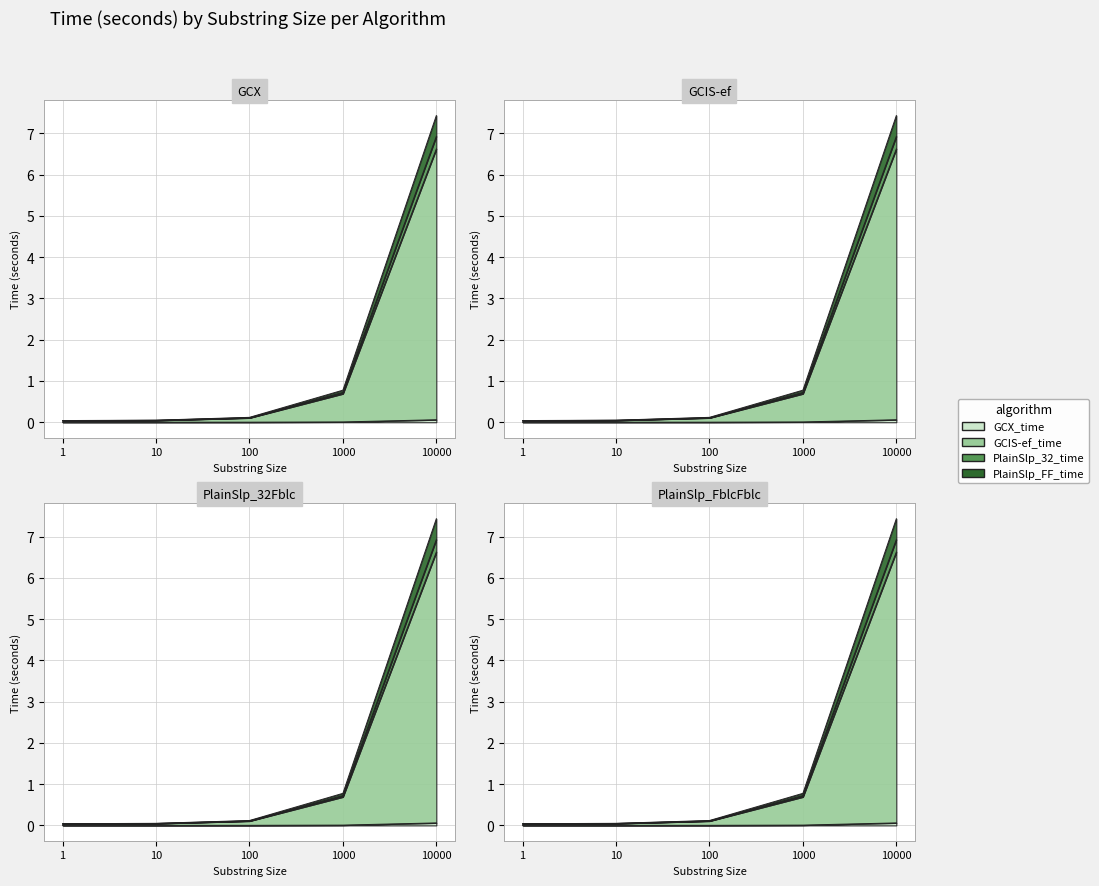

What is the difference between the PlainSlp_32_time values at 100 and 10?

0.1